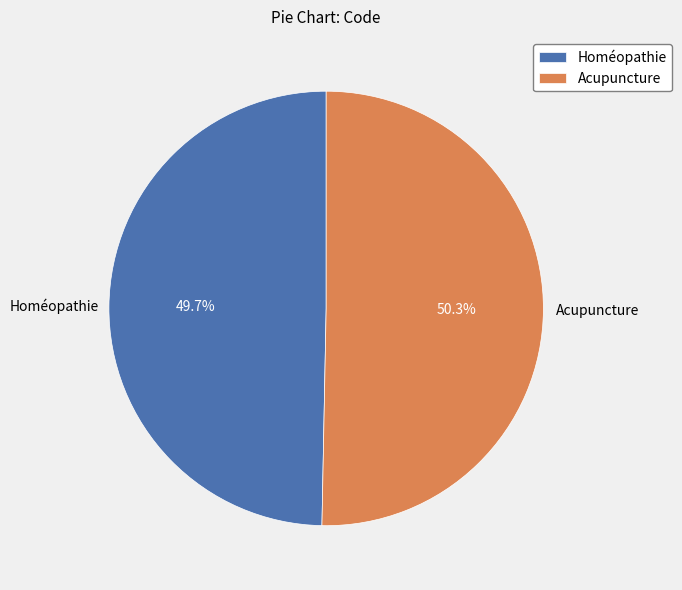

Combined, what portion of the pie is Homéopathie and Acupuncture?

100.0%